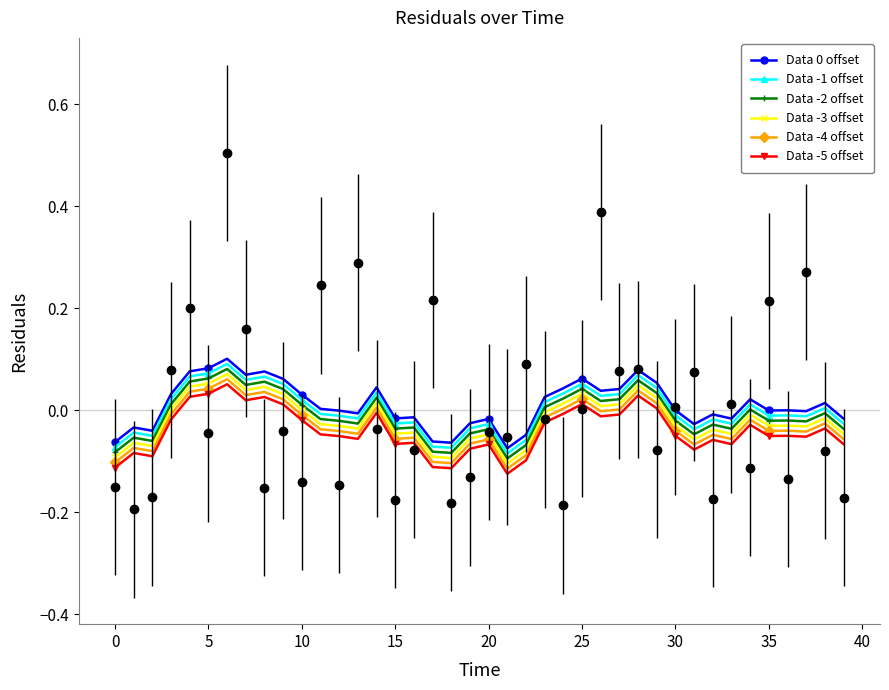

The Data 0 offset series shows 0.0 at 30. True or false?

False